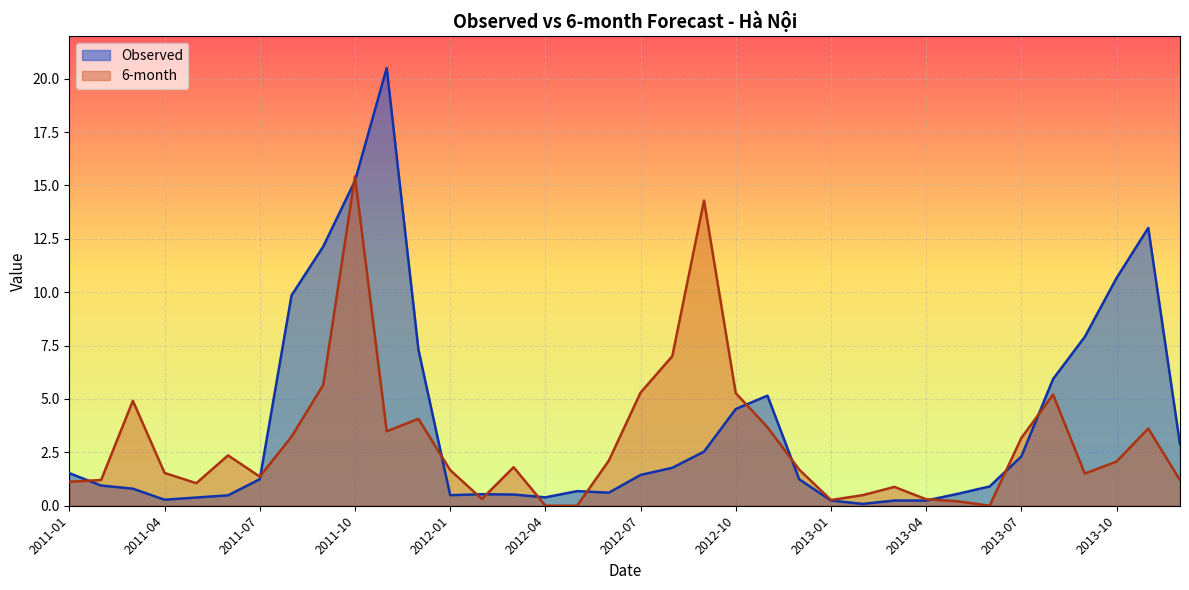

Reading right to left, list all the values displayed in this chart.

Observed: 2.9	13.0	10.7	7.9	5.9	2.3	0.9	0.6	0.2	0.2	0.1	0.2	1.2	5.2	4.5	2.5	1.8	1.4	0.6	0.7	0.4	0.5	0.5	0.5	7.3	20.5	15.2	12.1	9.9	1.2	0.5	0.4	0.3	0.8	0.9	1.5
6-month: 1.2	3.6	2.1	1.5	5.2	3.2	0.0	0.2	0.3	0.9	0.5	0.3	1.7	3.7	5.3	14.3	7.0	5.3	2.1	0.0	0.0	1.8	0.3	1.7	4.1	3.5	15.4	5.7	3.2	1.4	2.4	1.1	1.5	4.9	1.2	1.1